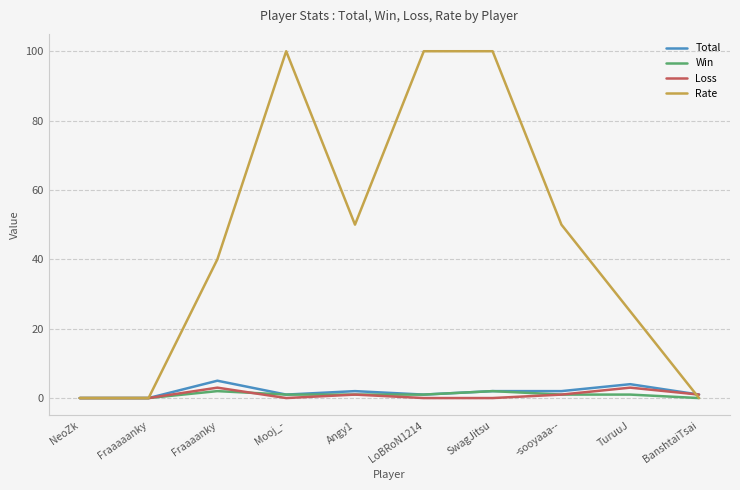

Which series has the largest total across all categories?

Rate